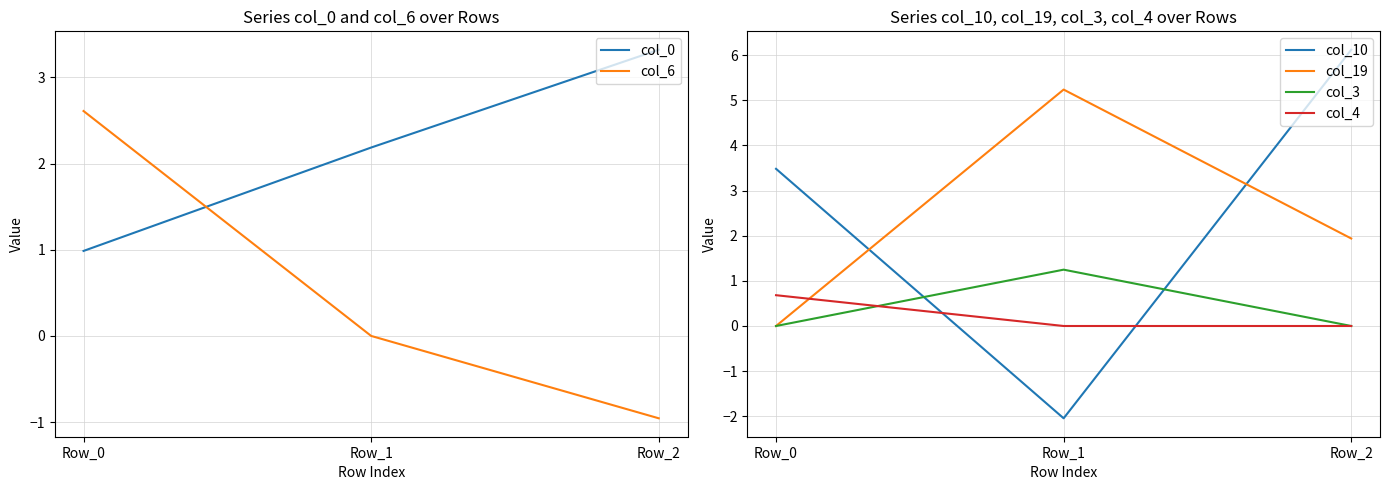

What are all the series names shown in the legend?

col_0, col_6, col_10, col_19, col_3, col_4